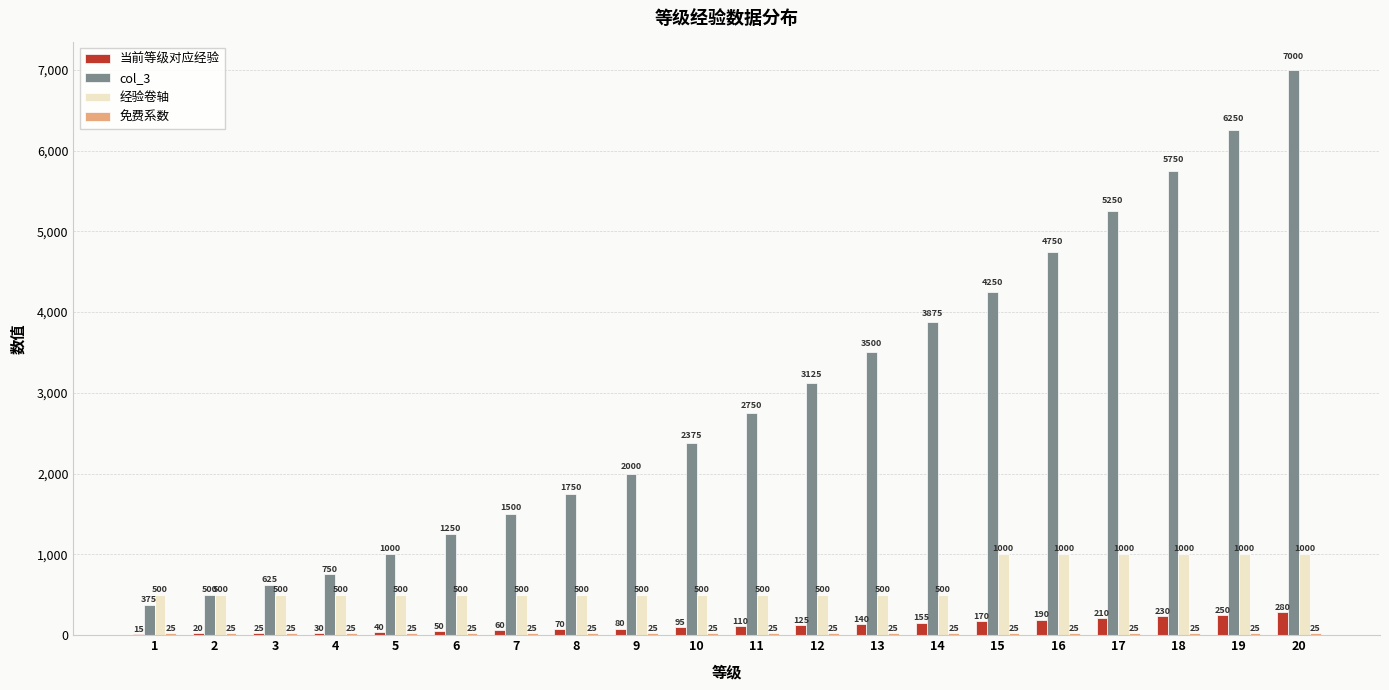

Which series has the largest total across all categories?

col_3